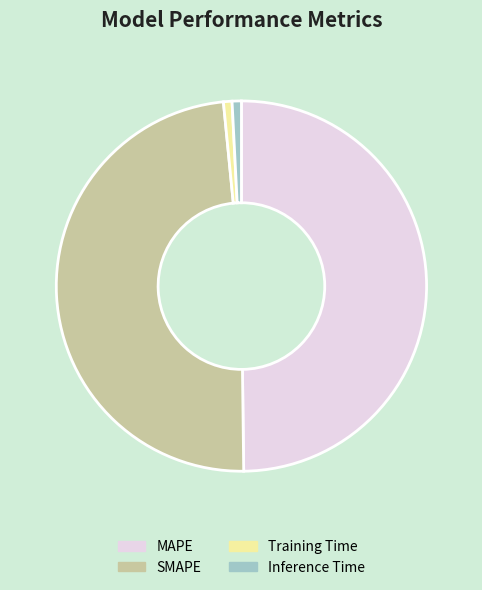

How many segments does this pie chart have?

4